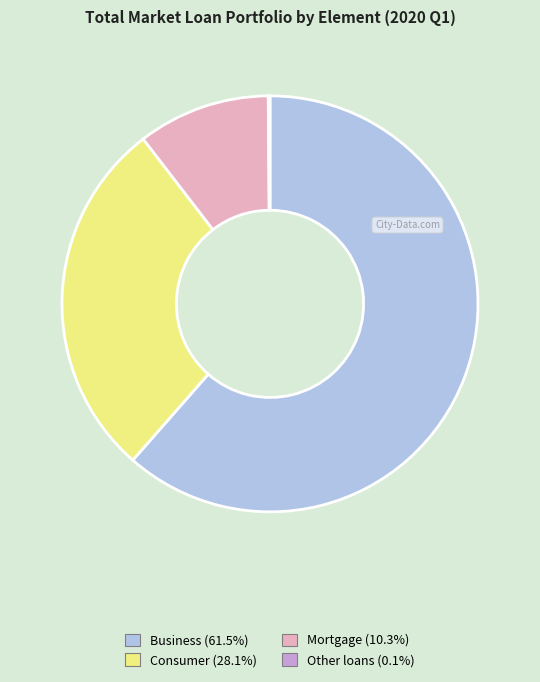

What is the ratio of the value at Business to the value at Mortgage?

6.0